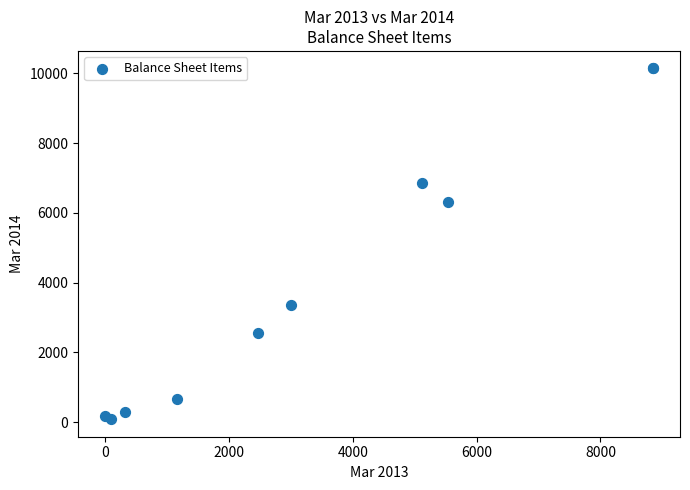

What Y value in the scatter plot is closest to 5112?

6297